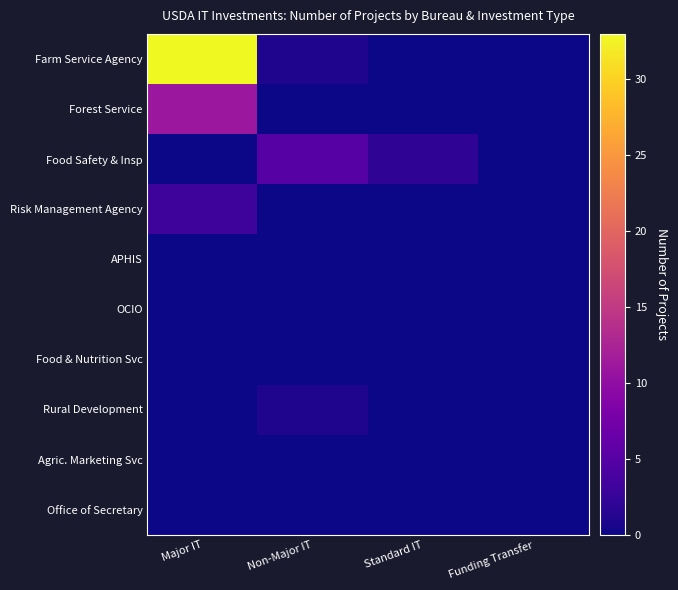

Reading left to right, extract all data points from this chart.

Farm Service Agency: Major IT=33	Non-Major IT=1	Standard IT=0	Funding Transfer=0
Forest Service: Major IT=11	Non-Major IT=0	Standard IT=0	Funding Transfer=0
Food Safety & Insp: Major IT=0	Non-Major IT=5	Standard IT=2	Funding Transfer=0
Risk Management Agency: Major IT=3	Non-Major IT=0	Standard IT=0	Funding Transfer=0
APHIS: Major IT=0	Non-Major IT=0	Standard IT=0	Funding Transfer=0
OCIO: Major IT=0	Non-Major IT=0	Standard IT=0	Funding Transfer=0
Food & Nutrition Svc: Major IT=0	Non-Major IT=0	Standard IT=0	Funding Transfer=0
Rural Development: Major IT=0	Non-Major IT=1	Standard IT=0	Funding Transfer=0
Agric. Marketing Svc: Major IT=0	Non-Major IT=0	Standard IT=0	Funding Transfer=0
Office of Secretary: Major IT=0	Non-Major IT=0	Standard IT=0	Funding Transfer=0